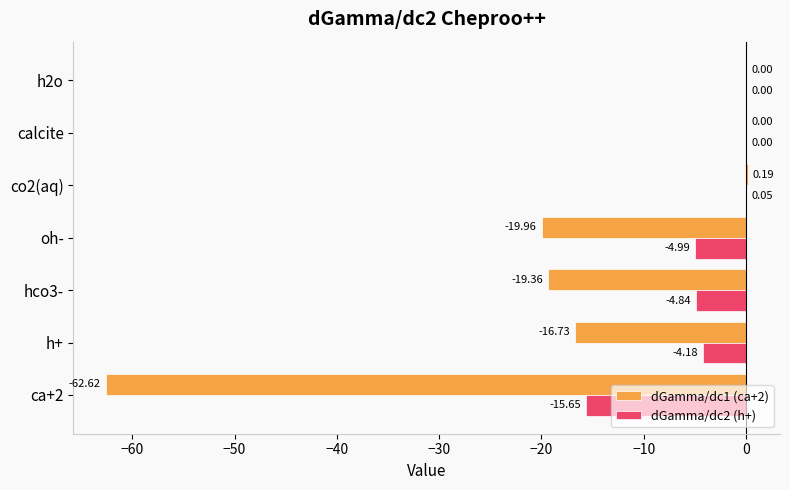

What is the sum of all dGamma/dc2 (h+) values?

-29.6